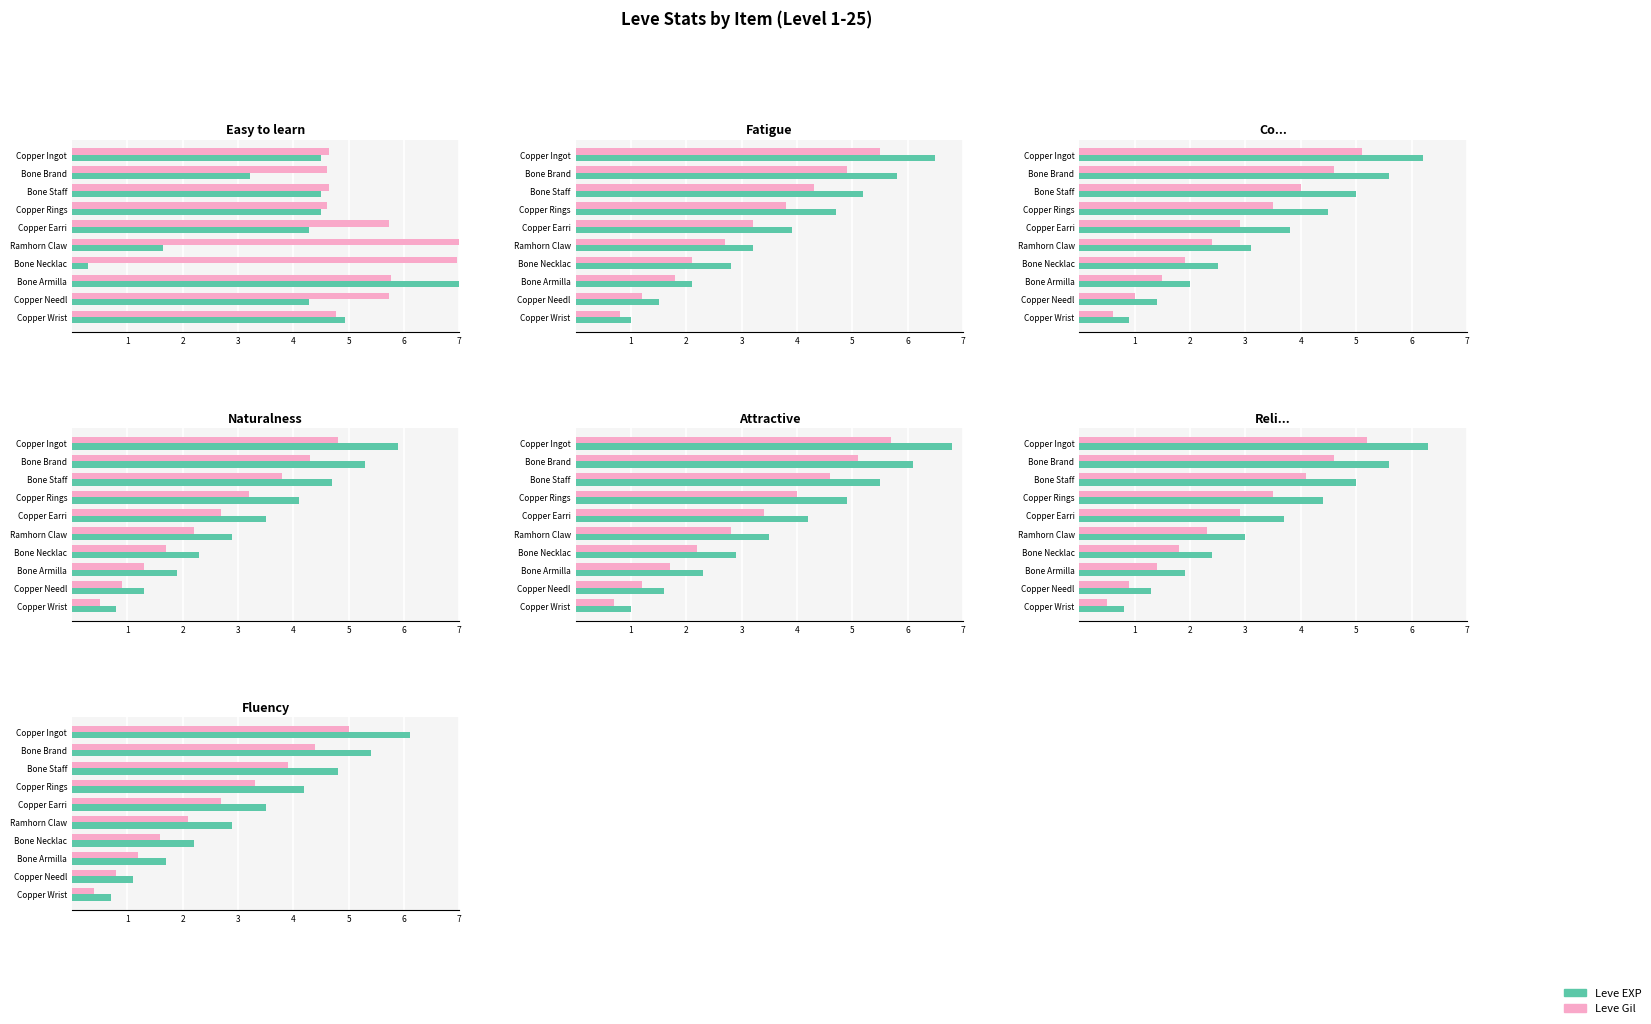

Rank the series by their maximum value, from lowest to highest.

Leve Gil, Leve EXP